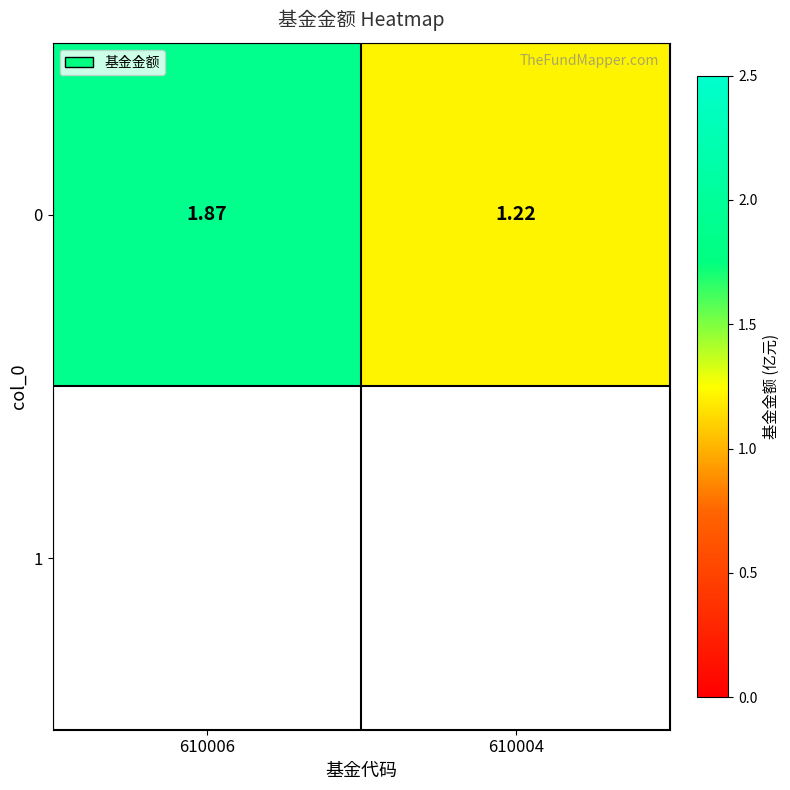

Which category has the highest value across all series?

610006